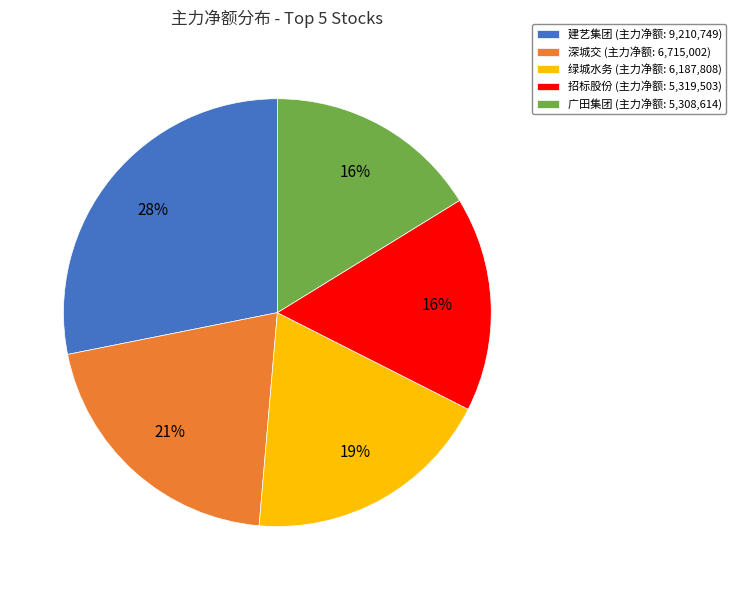

Is there a majority slice in this chart?

No